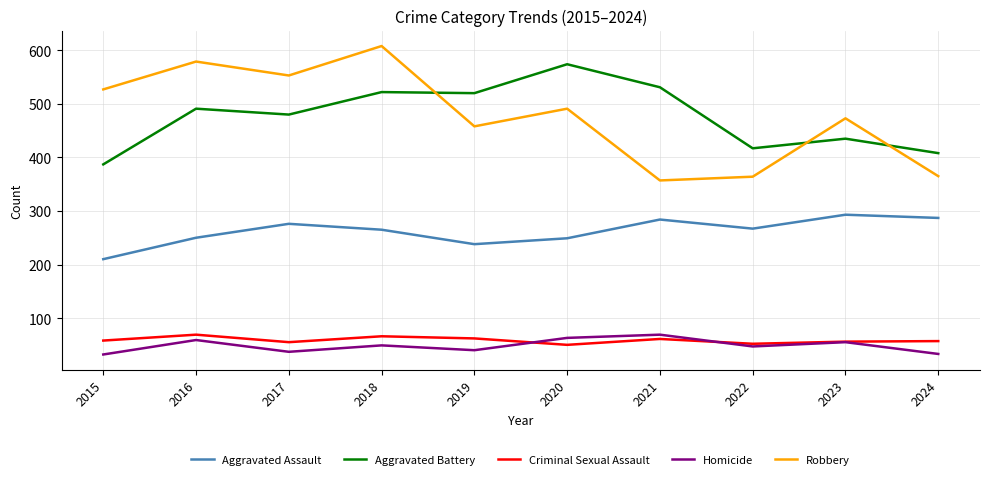

True or false: Aggravated Battery and Homicide cross at least once.

False